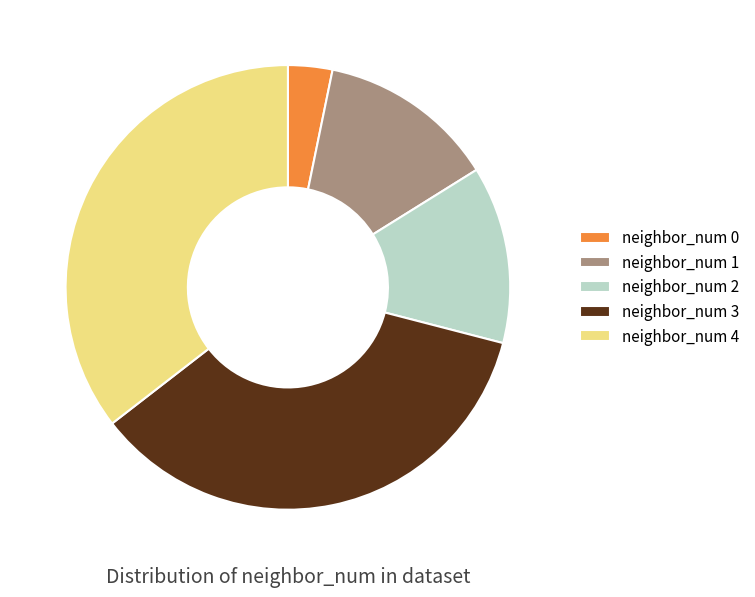

Which has a higher value, neighbor_num 4 or neighbor_num 1?

neighbor_num 4